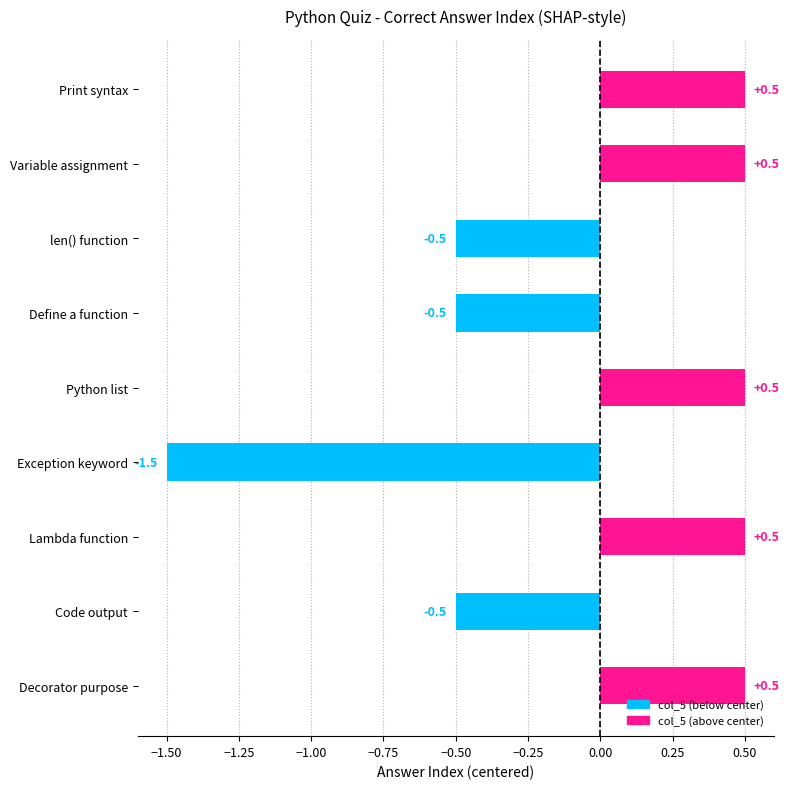

Reading bottom to top, transcribe all the data shown in this chart.

Decorator purpose=0.5	Code output=-0.5	Lambda function=0.5	Exception keyword=-1.5	Python list=0.5	Define a function=-0.5	len() function=-0.5	Variable assignment=0.5	Print syntax=0.5